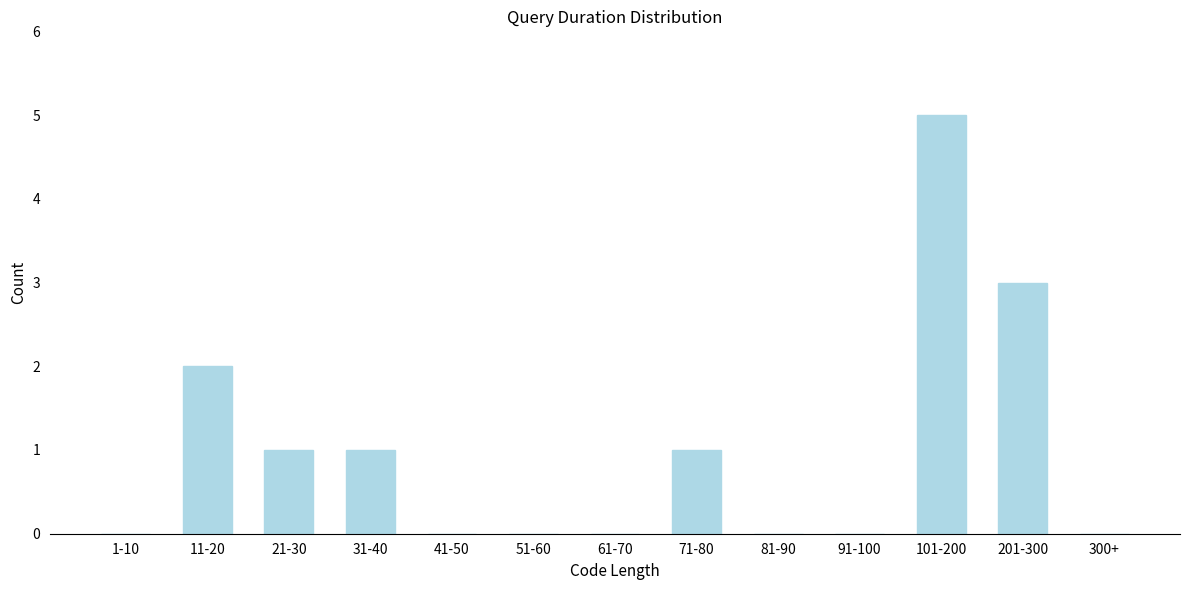

Reading left to right, list all the values displayed in this chart.

1-10=0	11-20=2	21-30=1	31-40=1	41-50=0	51-60=0	61-70=0	71-80=1	81-90=0	91-100=0	101-200=5	201-300=3	300+=0